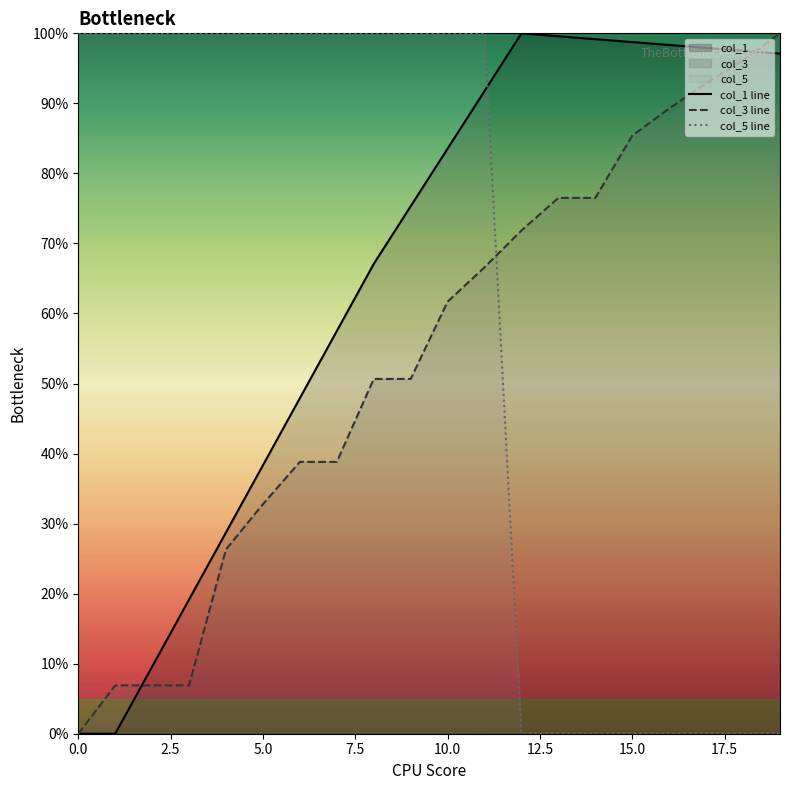

How many values in the col_1 line series exceed 83?

10